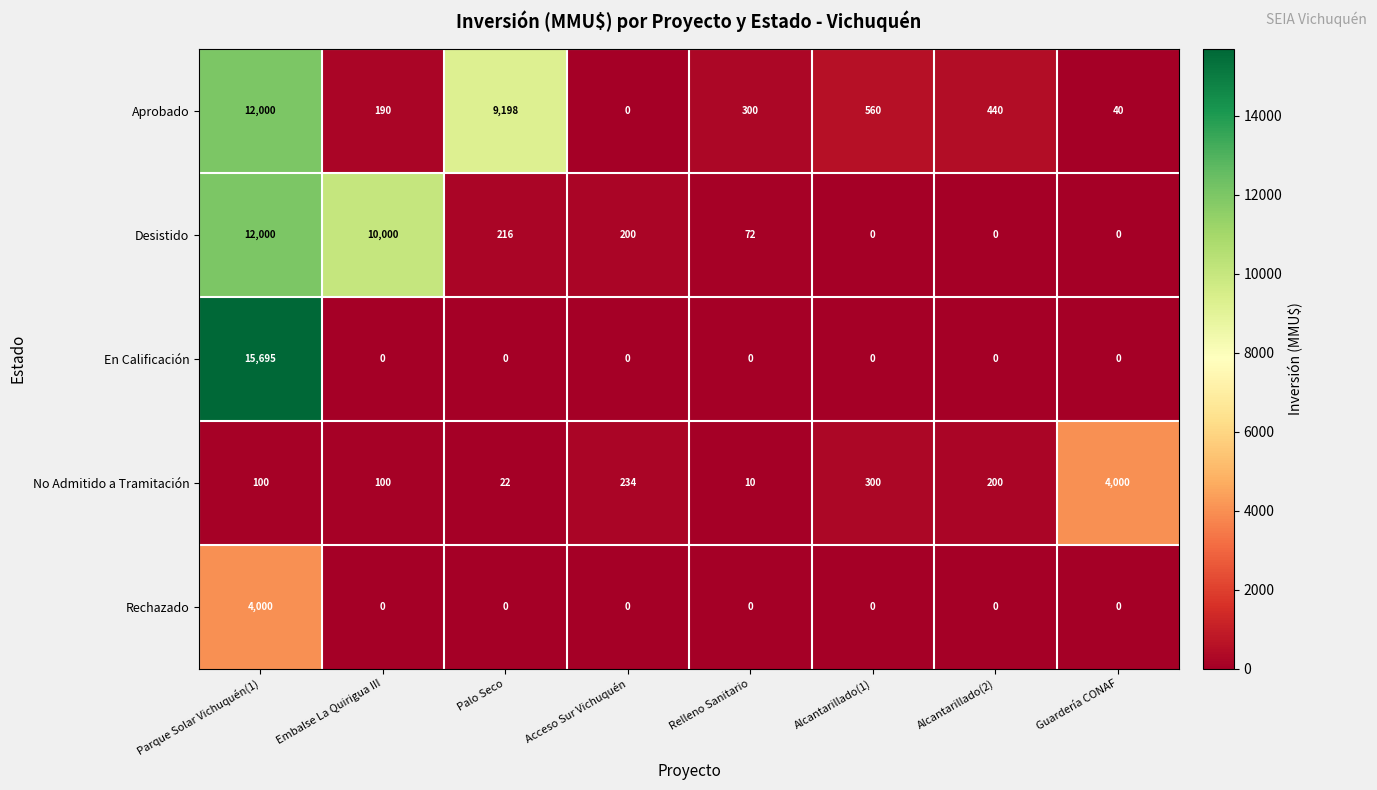

At which category does the chart reach its peak across all series?

Parque Solar Vichuquén(1)